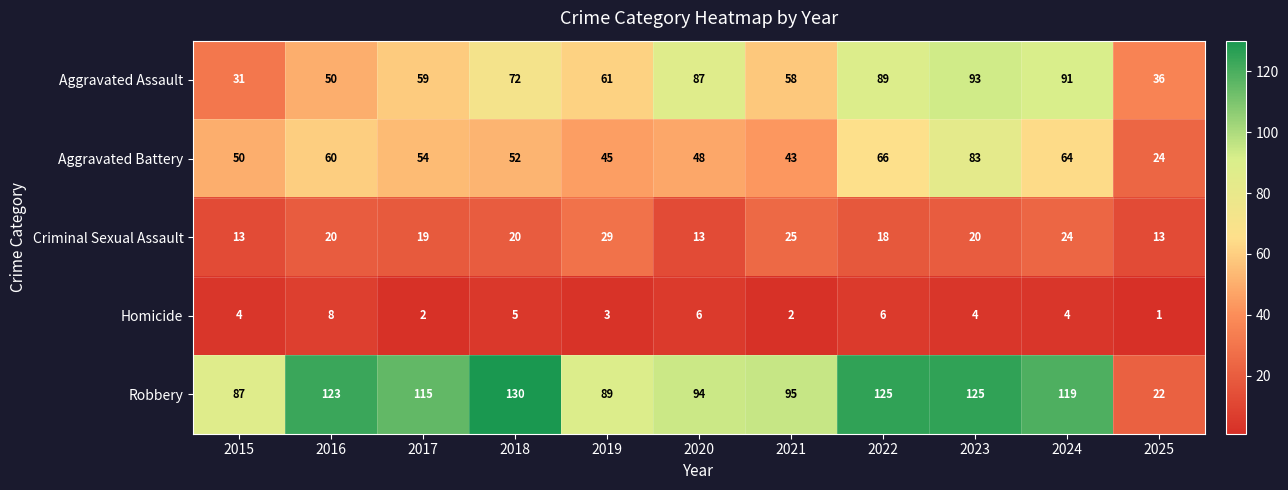

Where does the Aggravated Assault series first go above 61?

2018